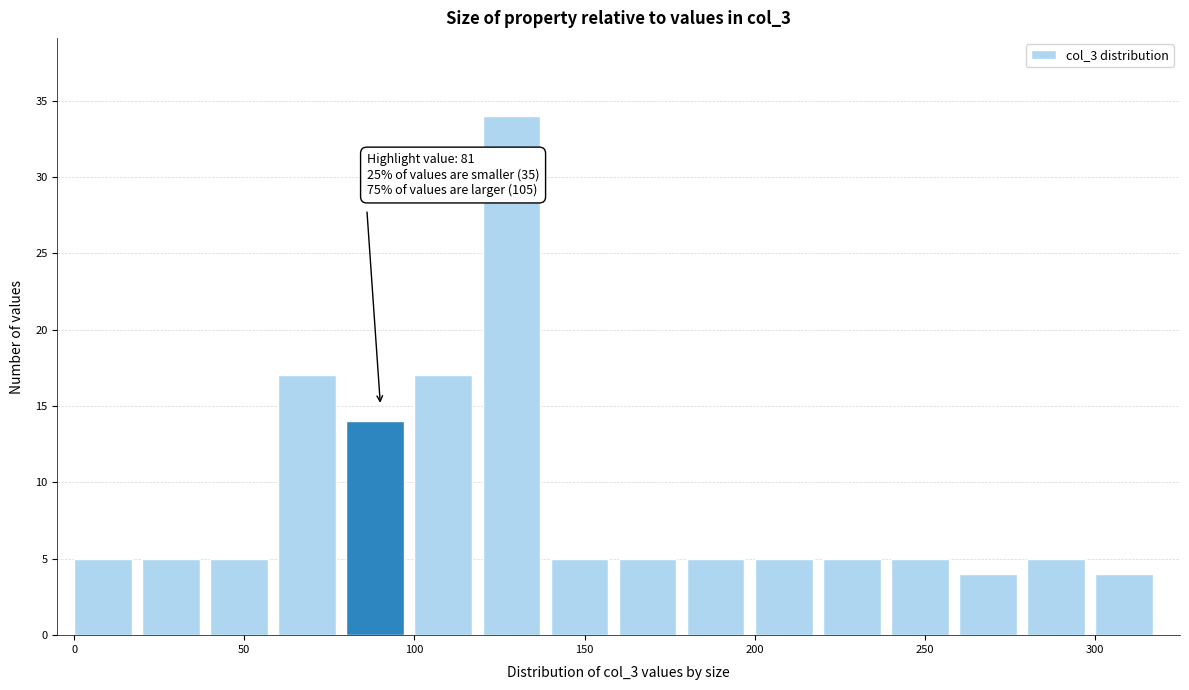

Which range on the x-axis has the tallest bar?

120 to 140